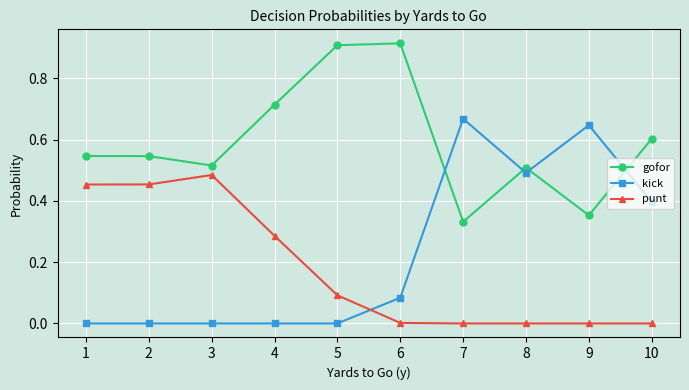

After their last crossing, which series has the higher values: gofor or kick?

gofor